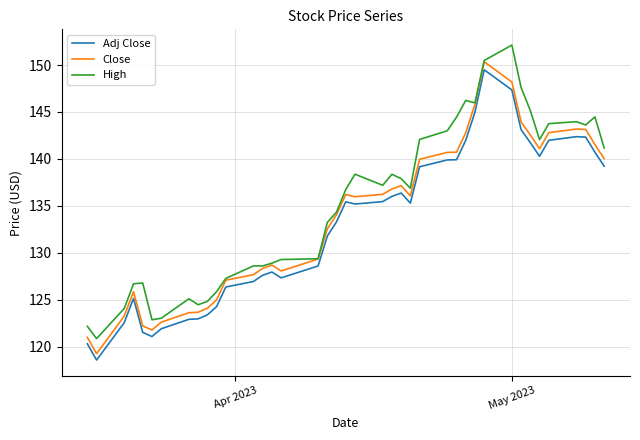

What is the minimum value shown in the chart?

118.6